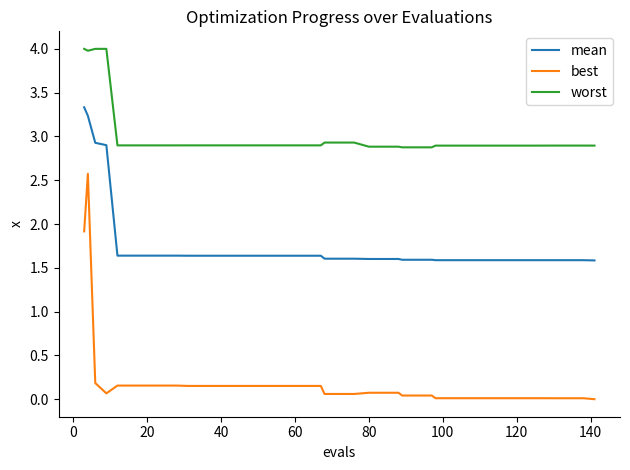

Does the chart have visible grid lines?

No